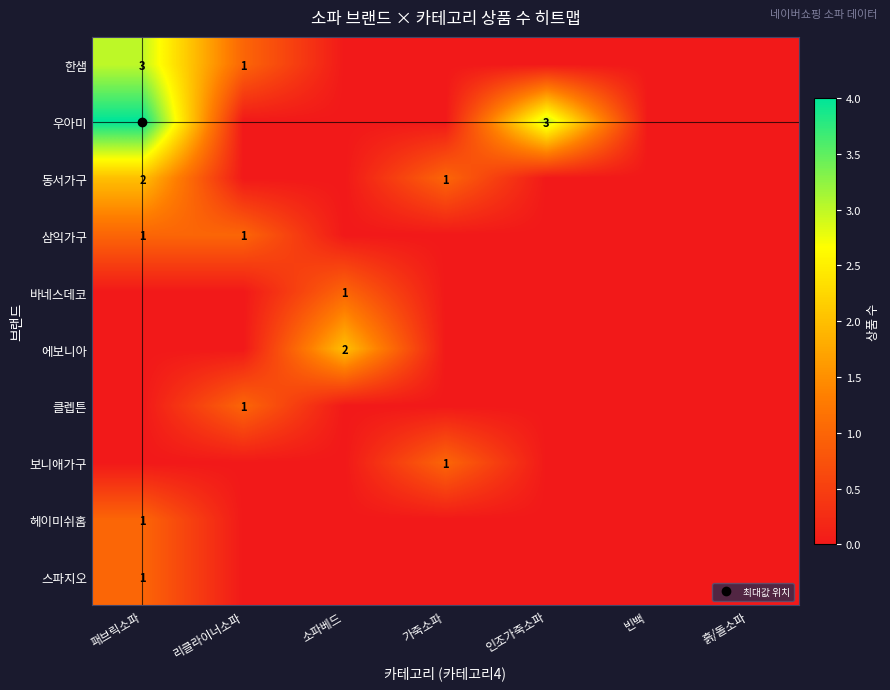

Which category has the highest value in the 클렙튼 series?

리클라이너소파